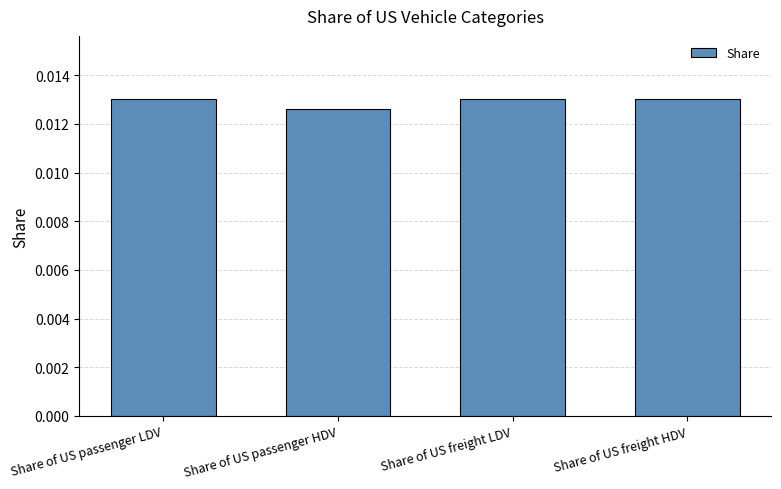

How many bars are there in total?

4